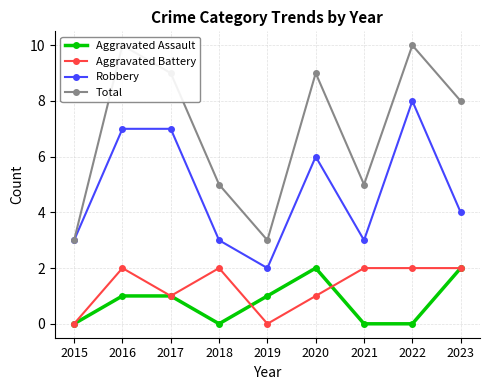

Which series has the widest spread of values?

Total